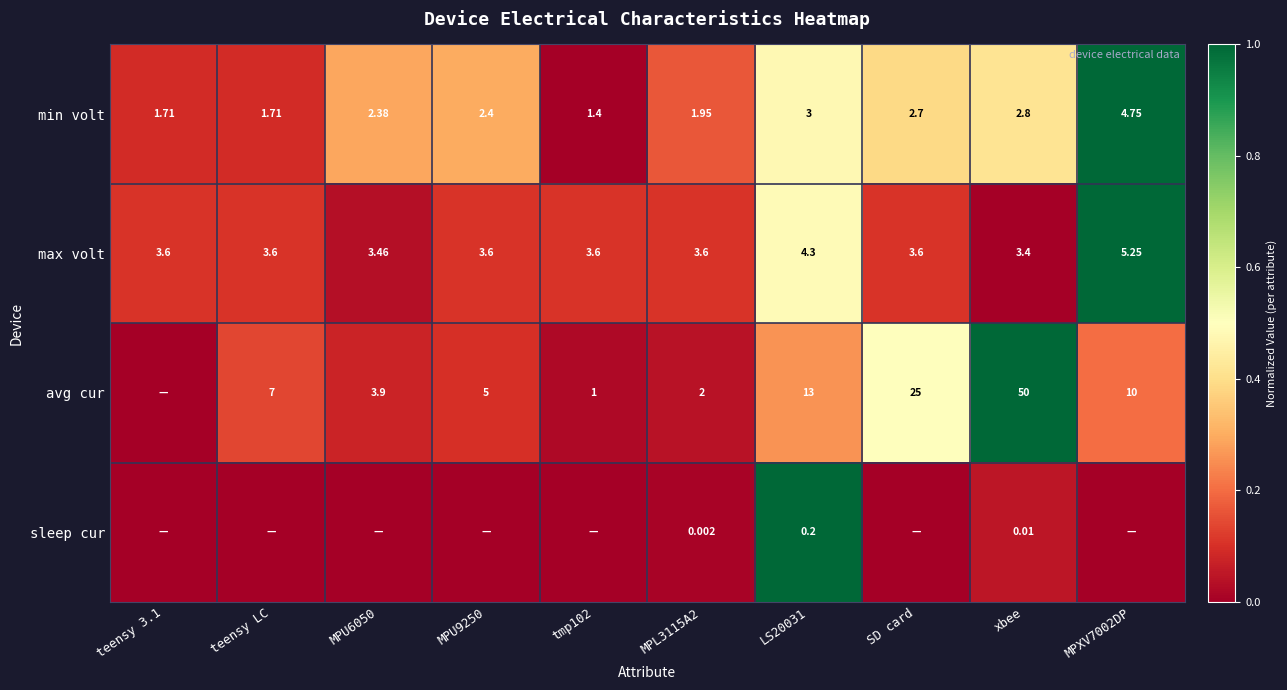

Rank the series at xbee from lowest to highest value.

sleep cur, min volt, max volt, avg cur